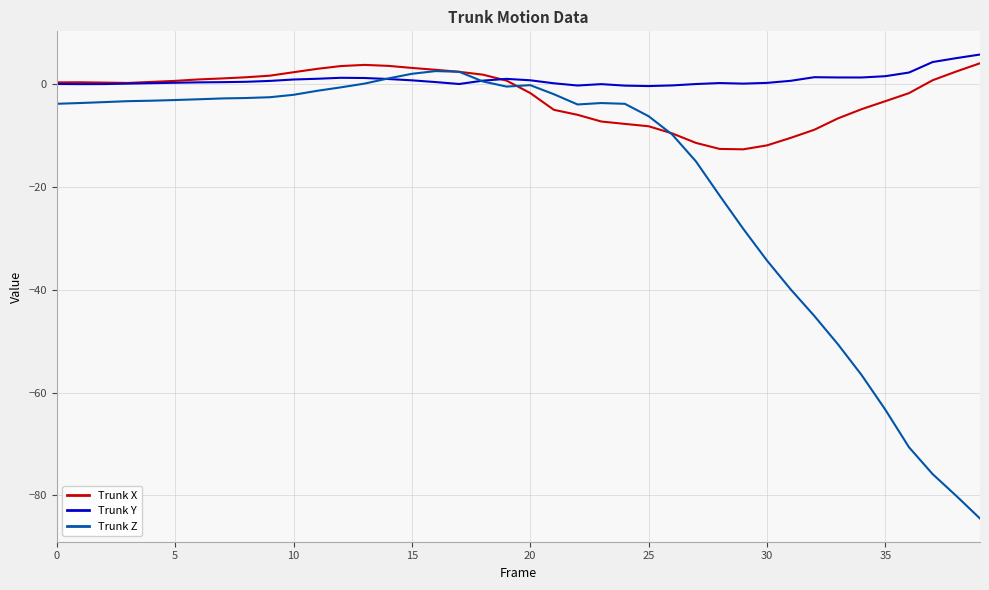

List the series in order of their overall mean, lowest first.

Trunk Z, Trunk X, Trunk Y